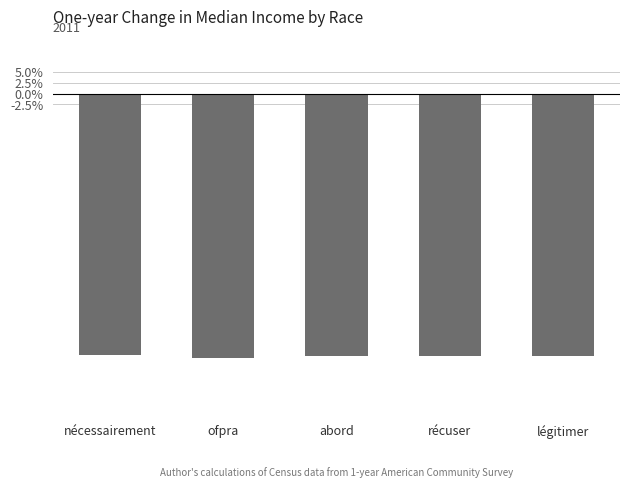

Where is the data nearest to the value 0?

nécessairement